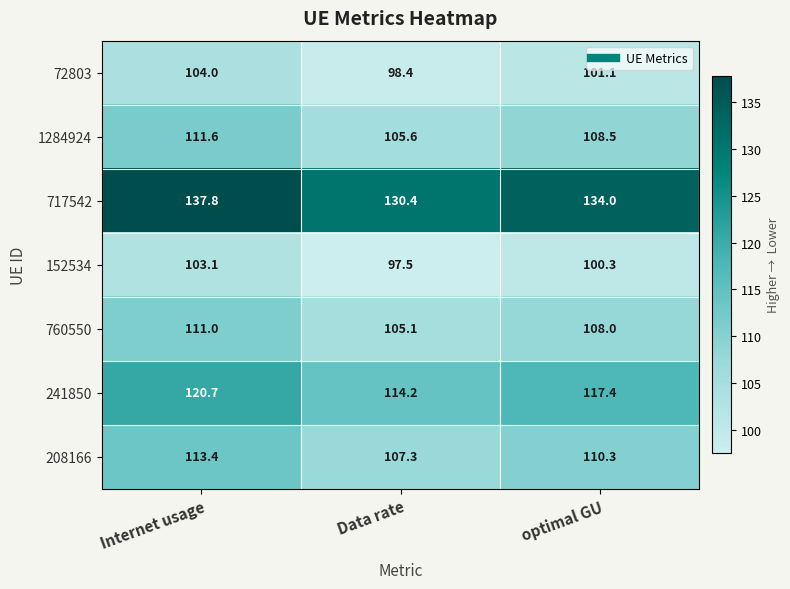

How many data points in 208166 are above 110?

2